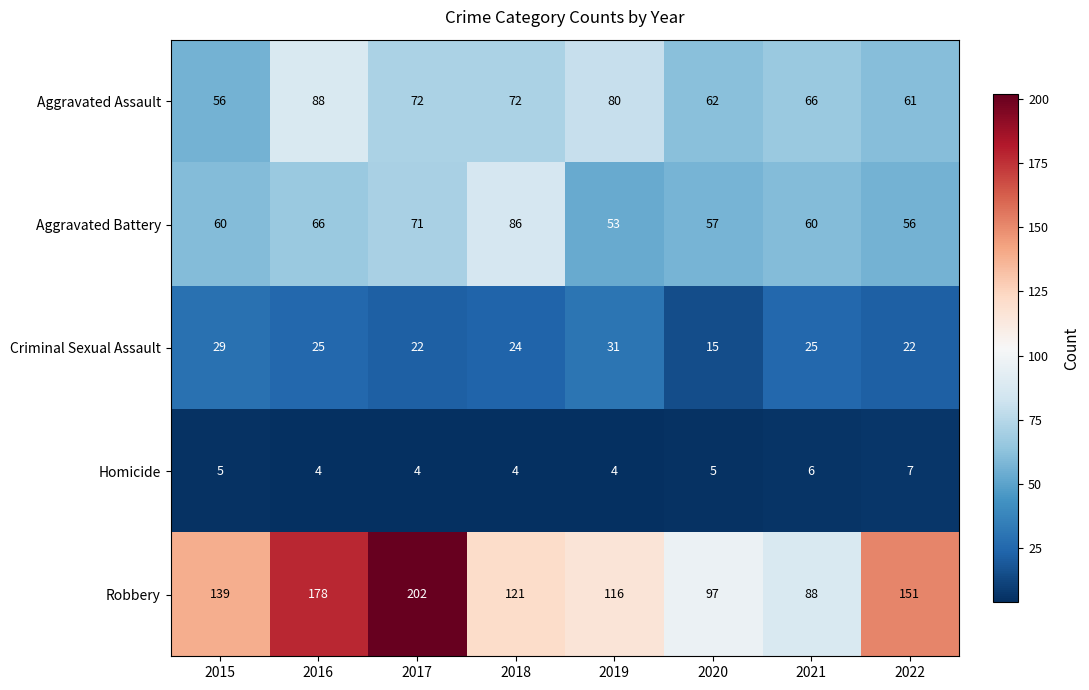

What is the smallest value displayed?

4